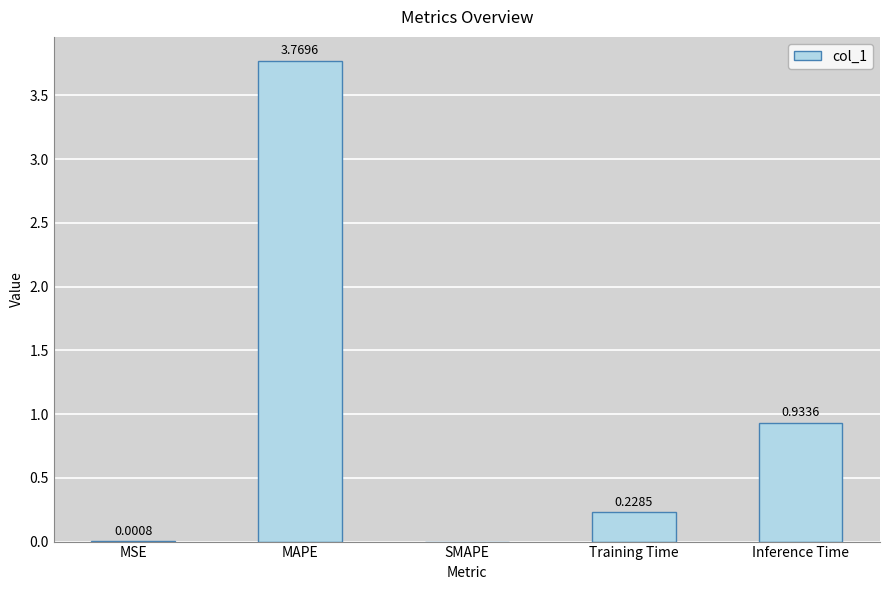

Which label corresponds to the largest value in the chart?

MAPE